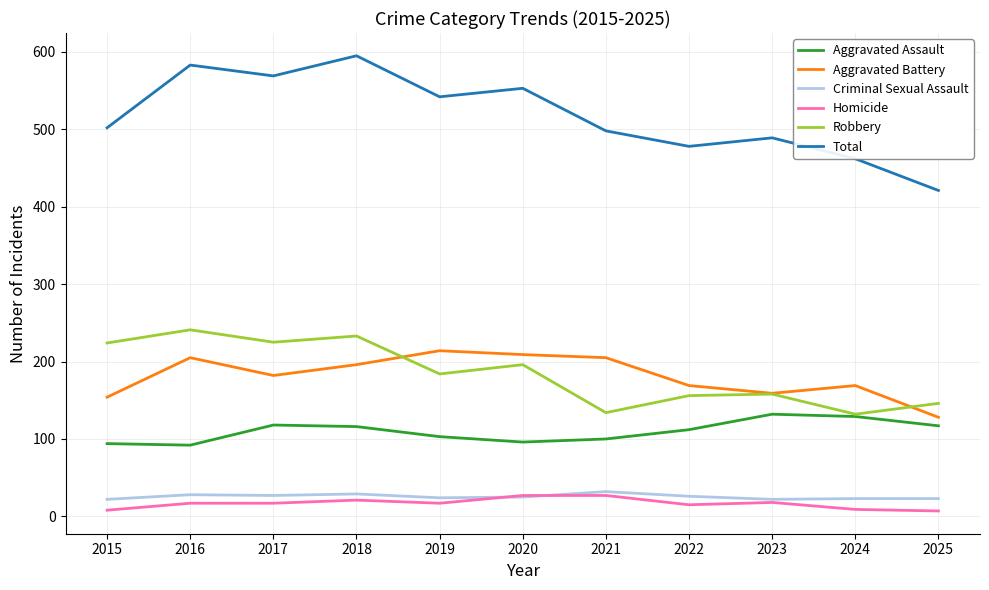

Where is the first local maximum for Aggravated Battery?

2016